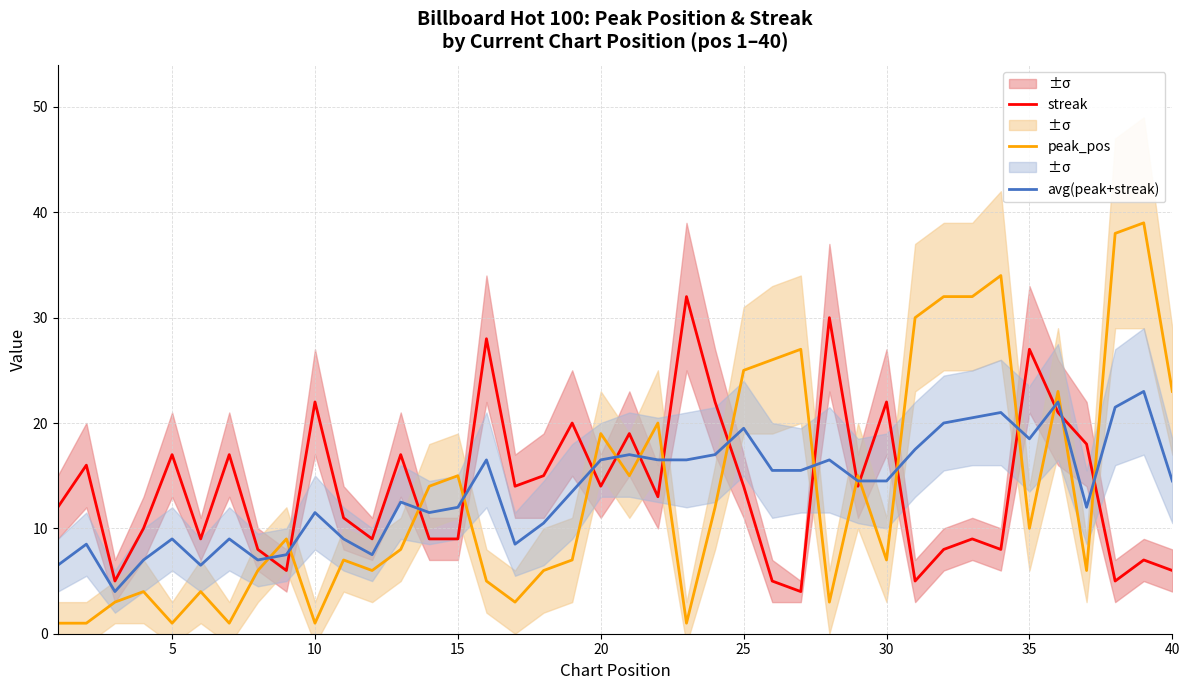

What is the highest value of the avg(peak+streak) series?

23.0